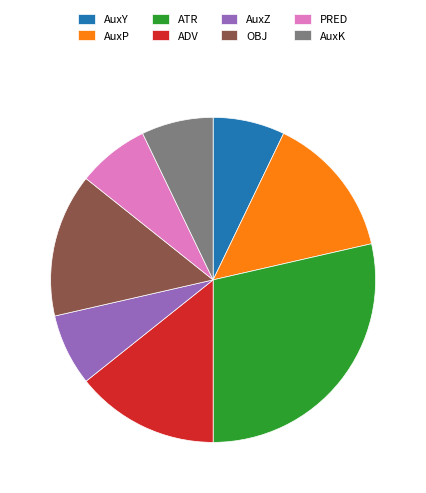

Which category has the biggest portion of the pie?

ATR